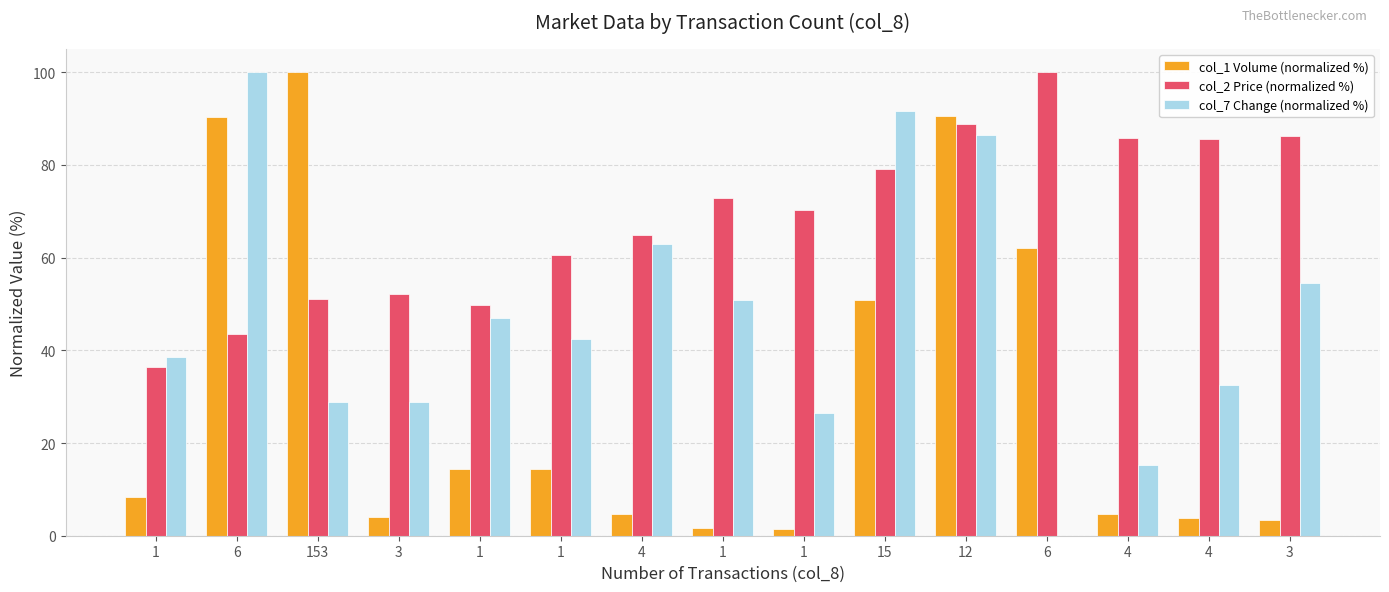

What is the label of the 5th bar from the left?

1